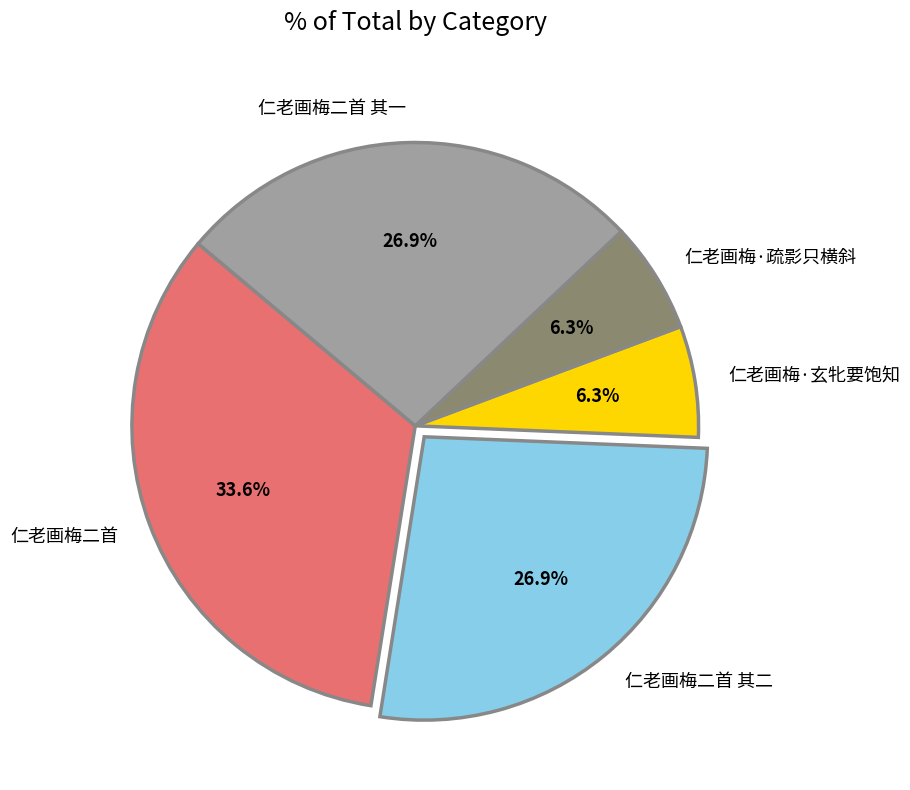

How many segments does this pie chart have?

5